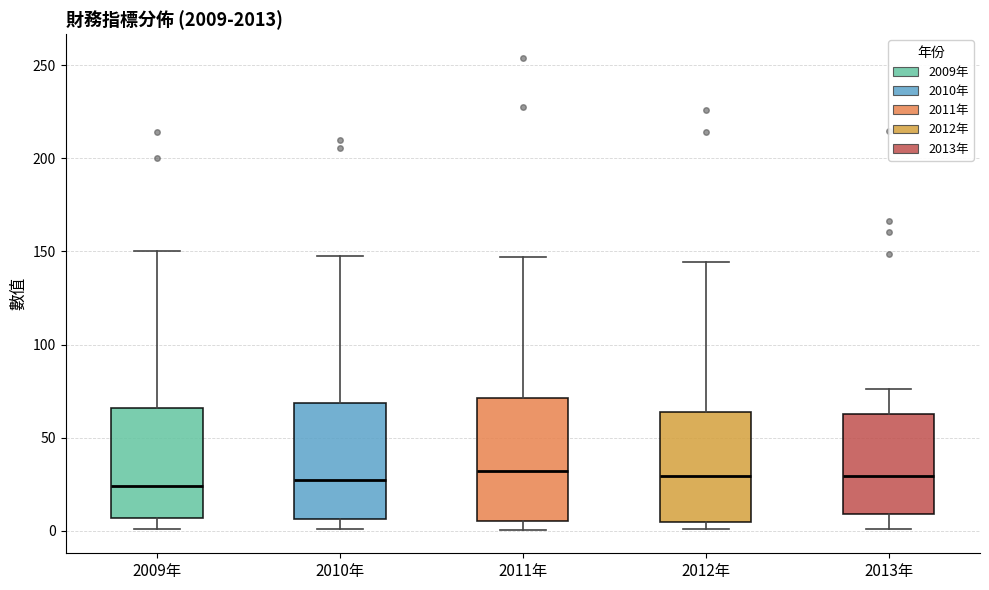

Where does the lower whisker of the box for 2010年 end on the y-axis? The values are not printed on the chart, so give them approximately, as read against the axis.

0